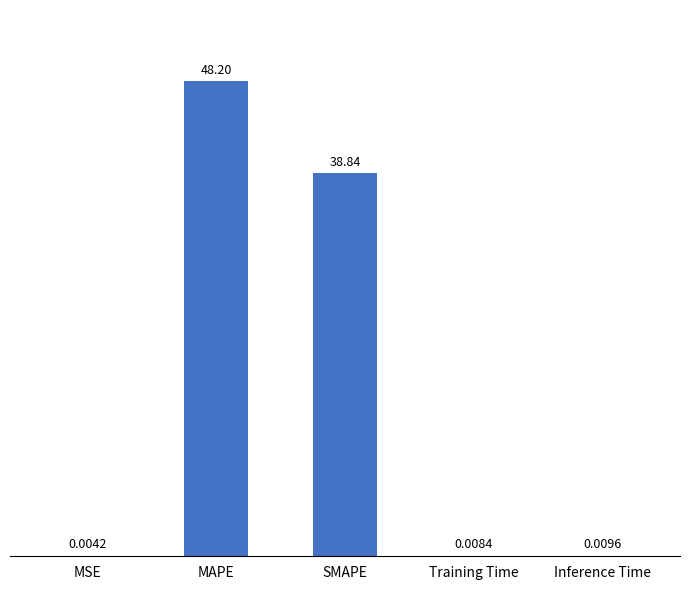

What is the average value?

17.4